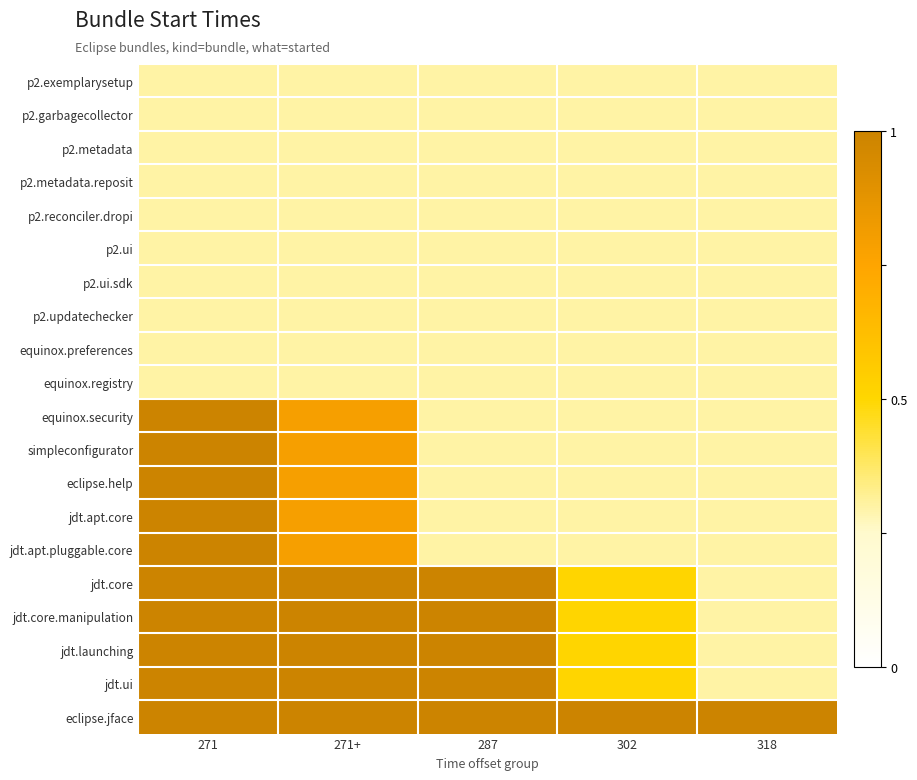

At how many categories does at least one series exceed 0?

5